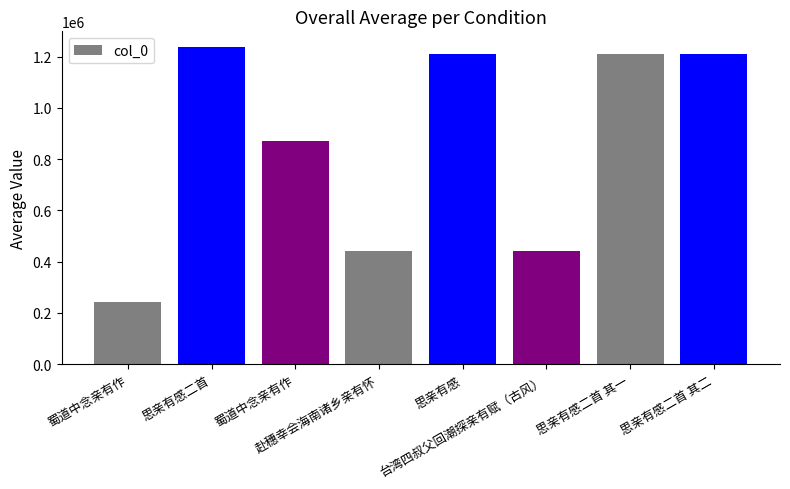

How many series are shown in this chart?

1